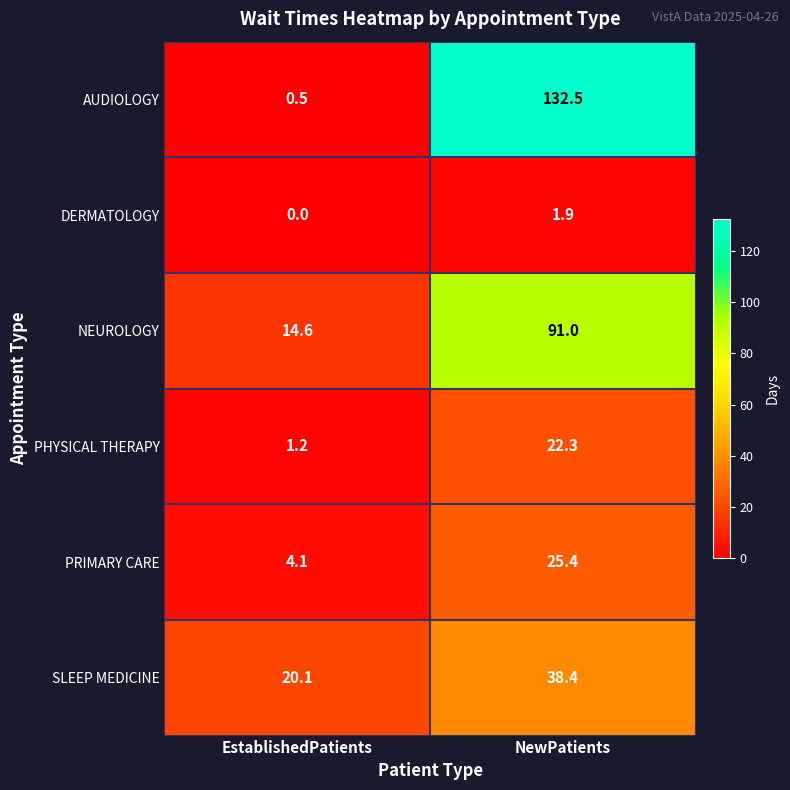

Reading right to left, what are all the values shown in this chart?

AUDIOLOGY: 132.5	0.5
DERMATOLOGY: 1.9	0.0
NEUROLOGY: 91.0	14.6
PHYSICAL THERAPY: 22.3	1.2
PRIMARY CARE: 25.4	4.1
SLEEP MEDICINE: 38.4	20.1